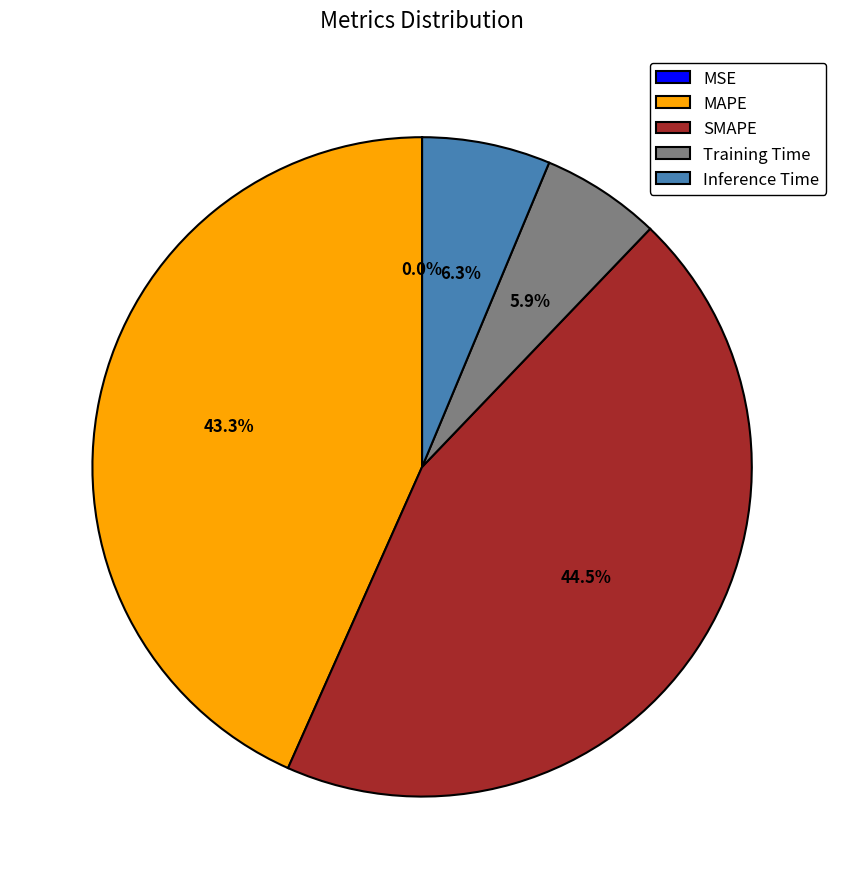

True or false: MAPE accounts for 32% of the total.

False